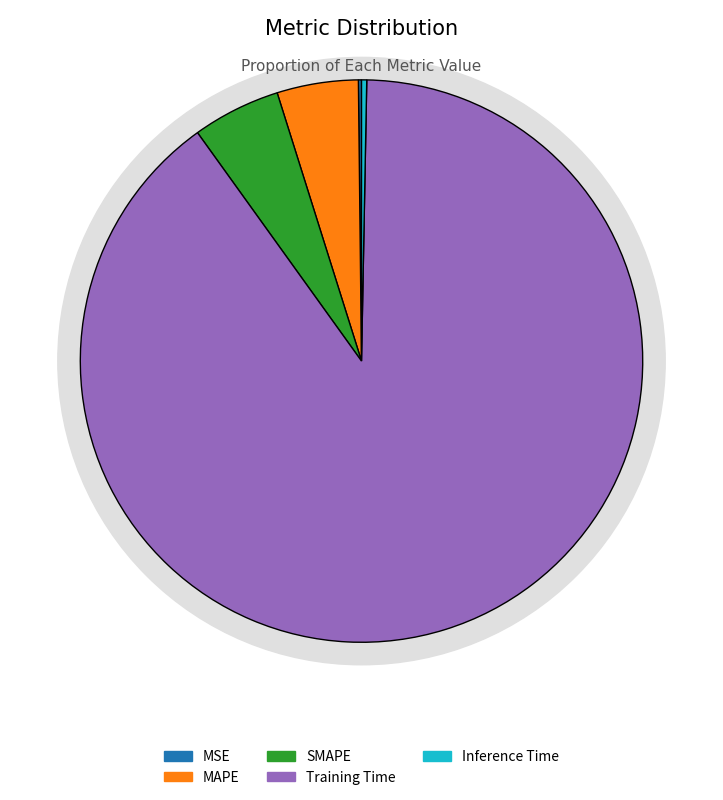

Which has a higher value, Inference Time or Training Time?

Training Time